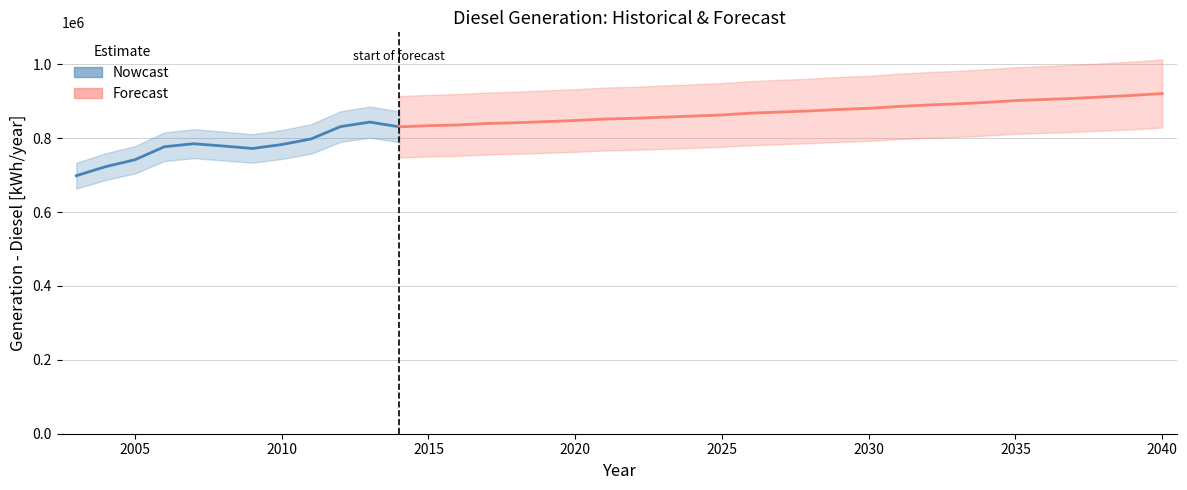

At how many categories does at least one series exceed 289808?

38